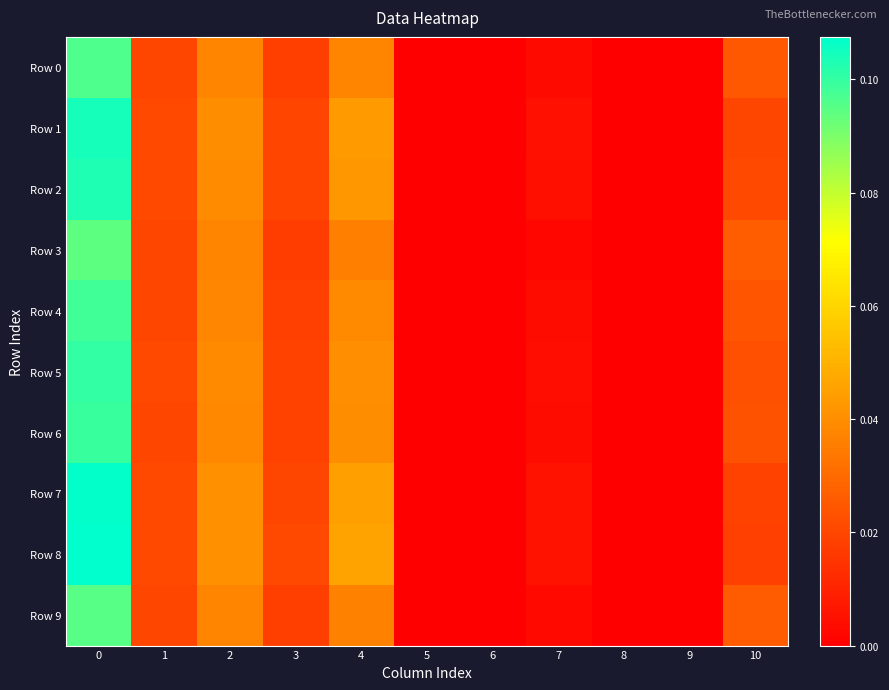

Which series has the largest total across all categories?

Row 8